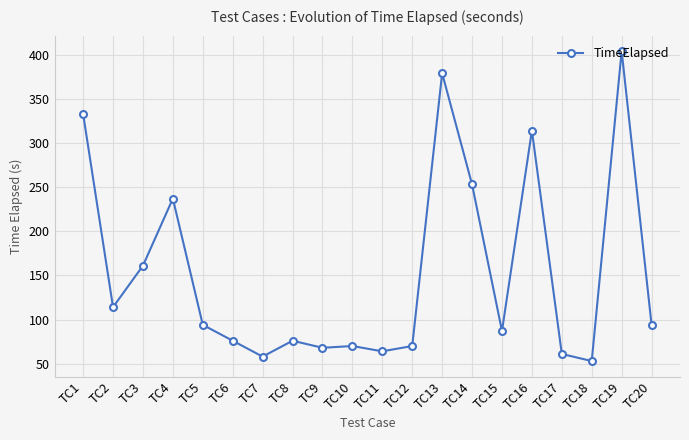

How many values are below 94?

10